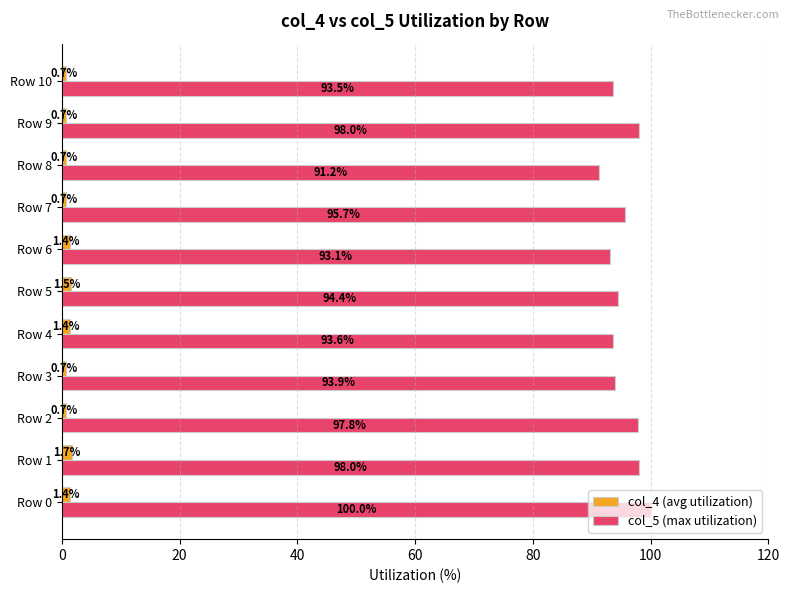

Rank the series by their maximum value, from lowest to highest.

col_4 (avg utilization), col_5 (max utilization)